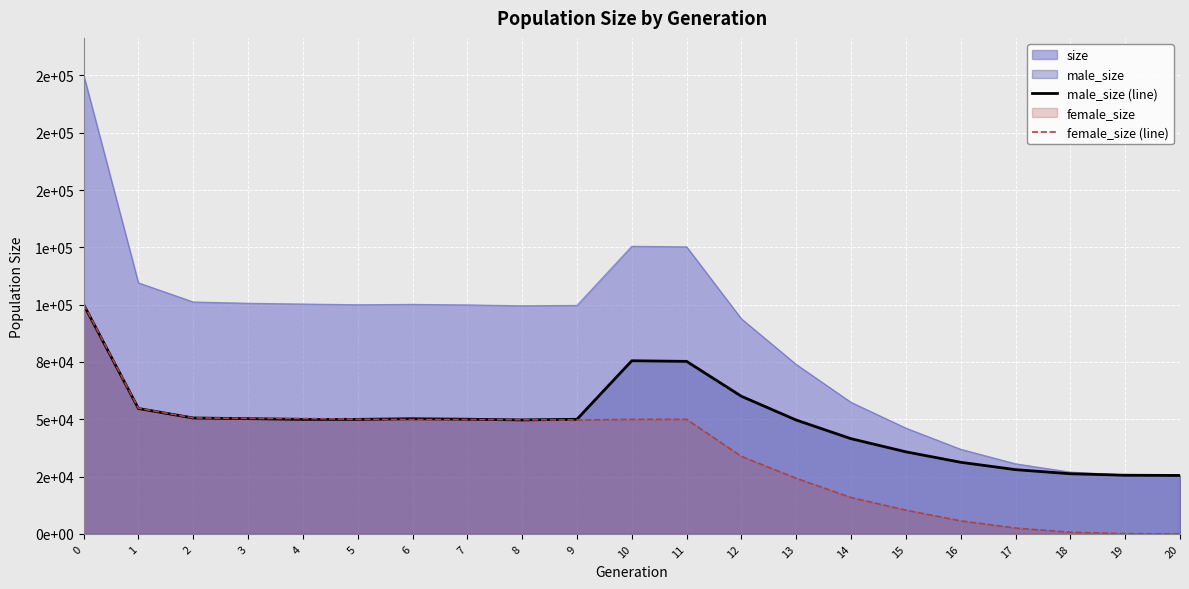

Does the chart display data point markers on the line(s)?

No